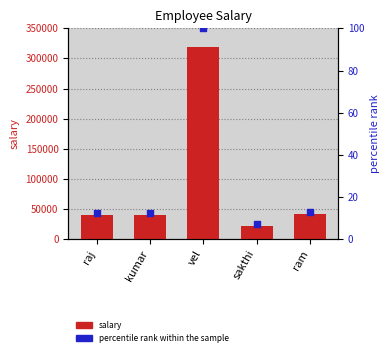

What is the total value across all series at kumar?

40012.6